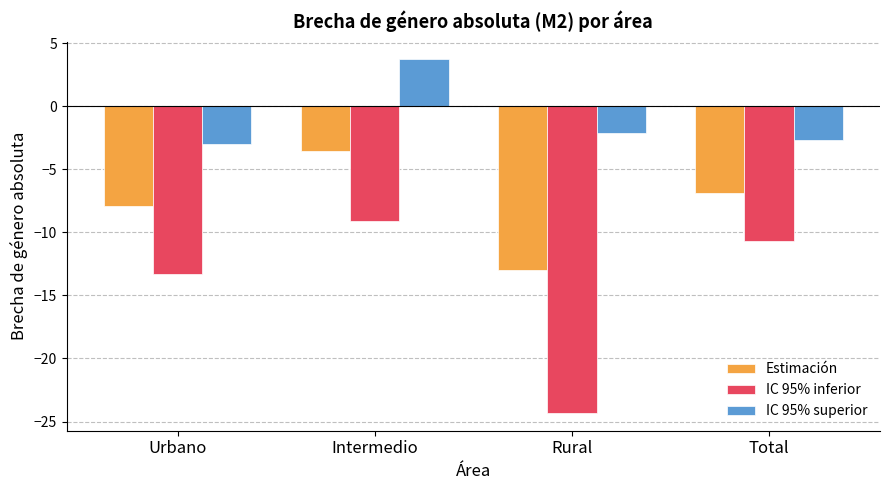

At how many categories does at least one series exceed 1?

1